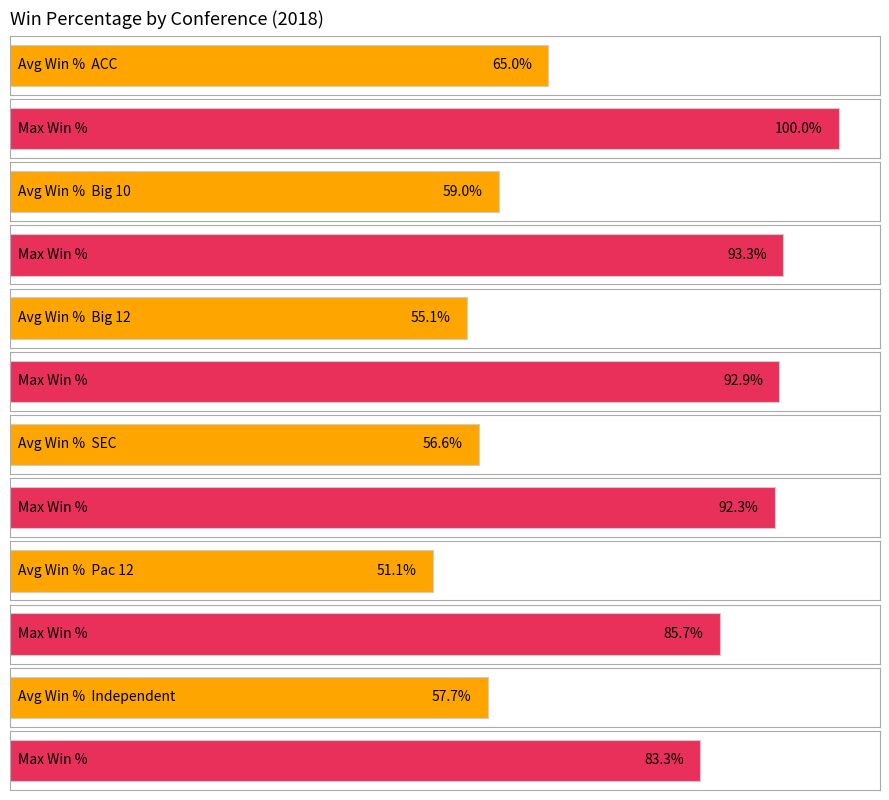

What is the value of the Max Win % bar at the 5th from the left?

0.9